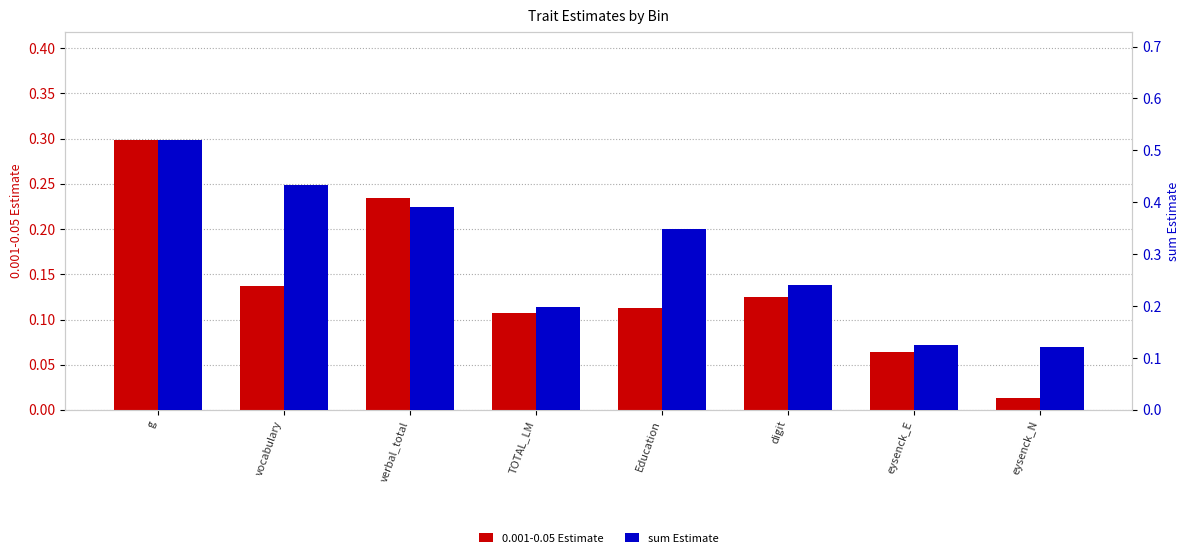

Reading left to right, transcribe all the data shown in this chart.

0.001-0.05 Estimate: 0.3	0.1	0.2	0.1	0.1	0.1	0.1	0.0
sum Estimate: 0.5	0.4	0.4	0.2	0.3	0.2	0.1	0.1